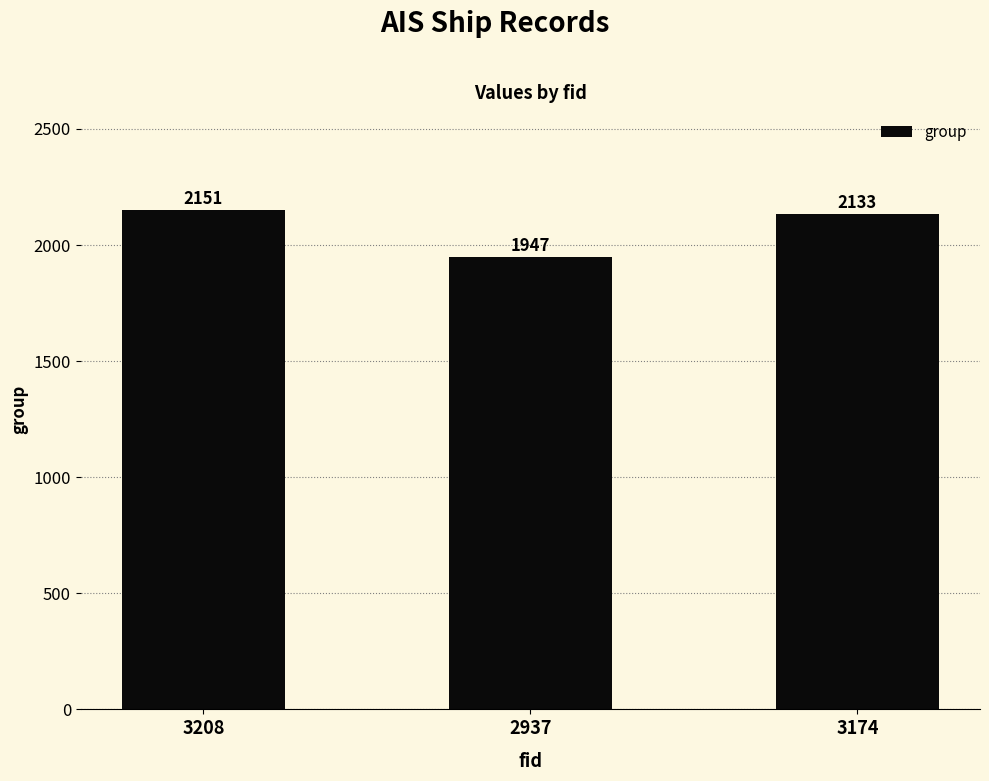

Count the number of data series in this chart.

1